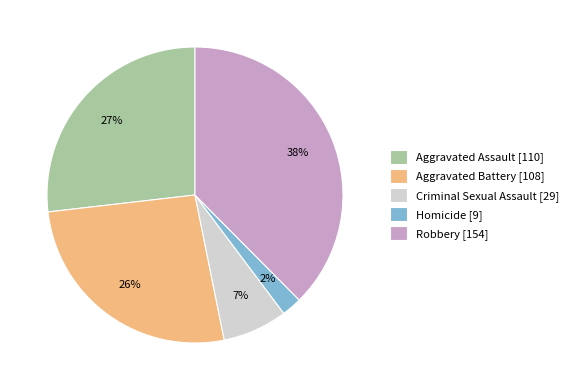

True or false: Robbery accounts for 44% of the total.

False